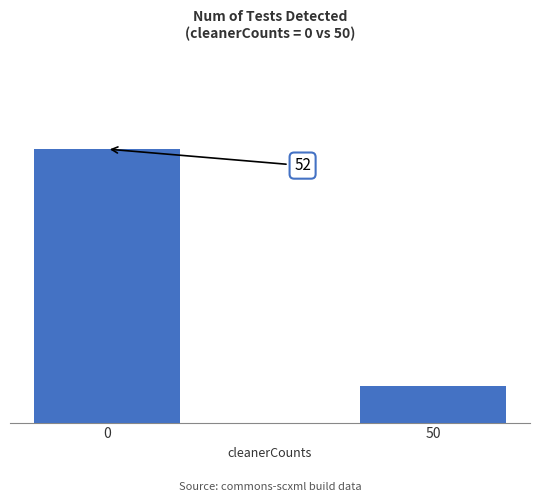

Are the bars grouped side by side (vs. stacked)?

No